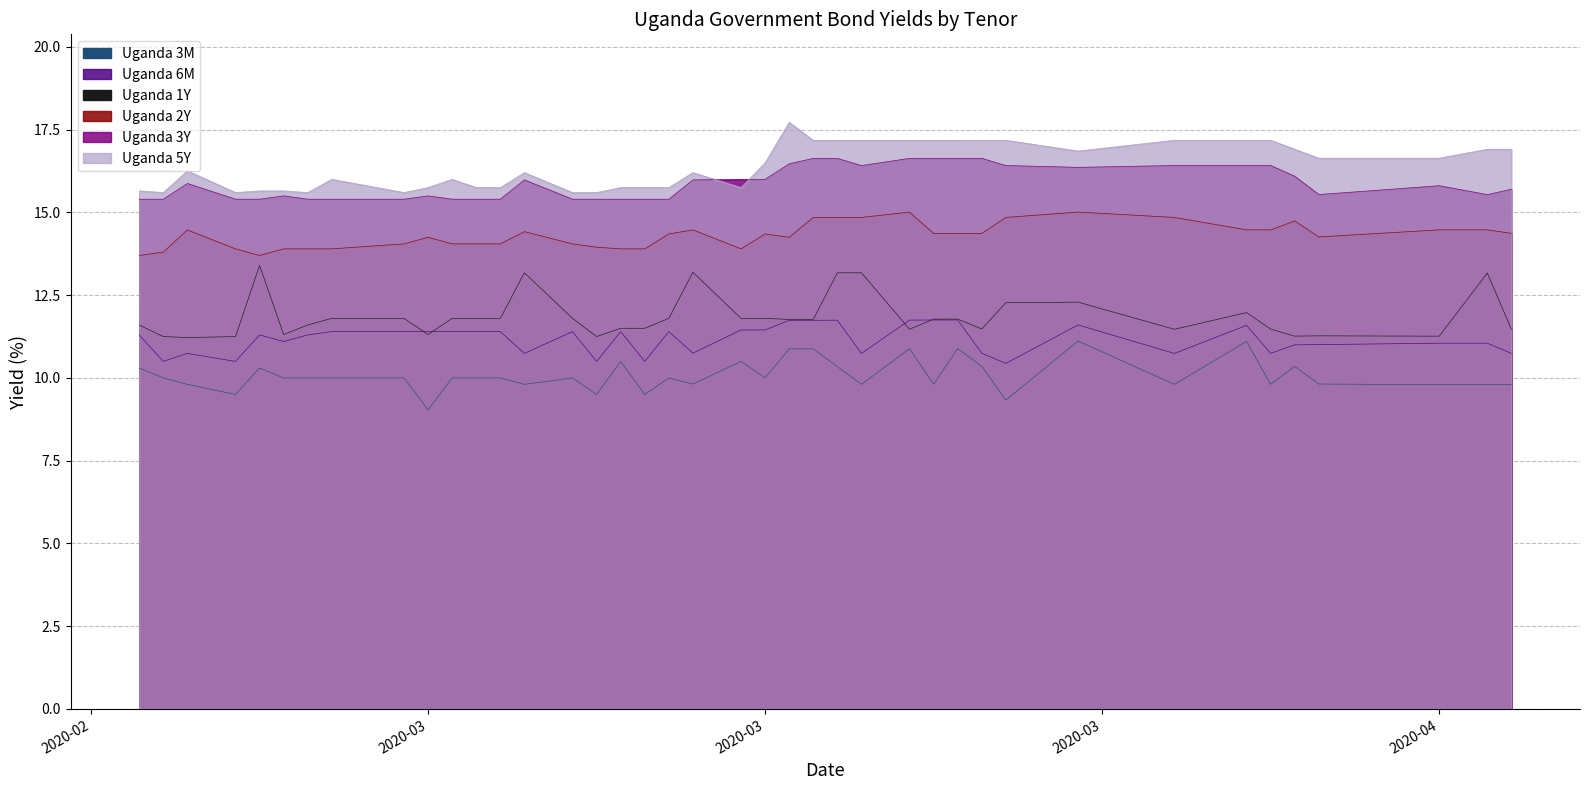

At which label is Uganda 3M closest to 10?

2020-03